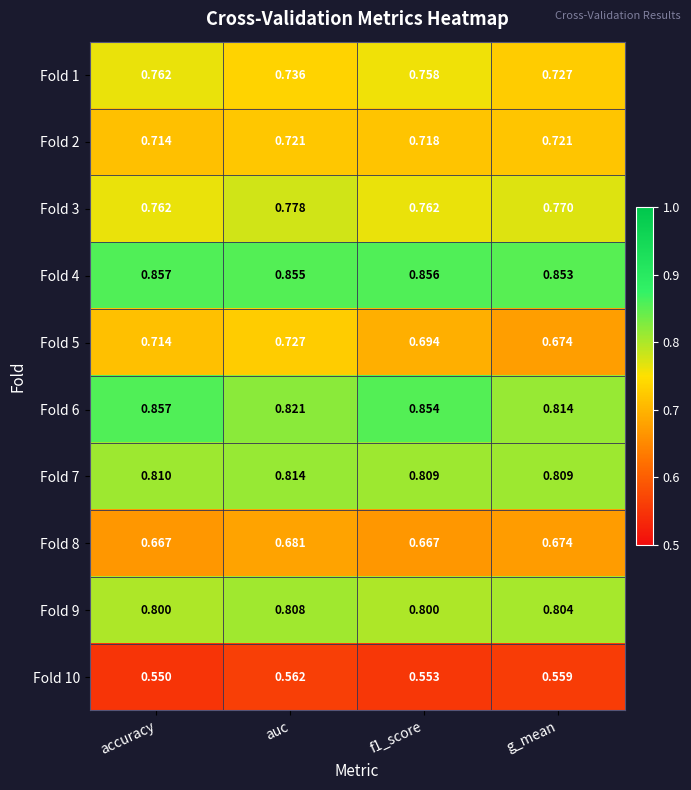

At which label does Fold 8 reach its peak?

auc